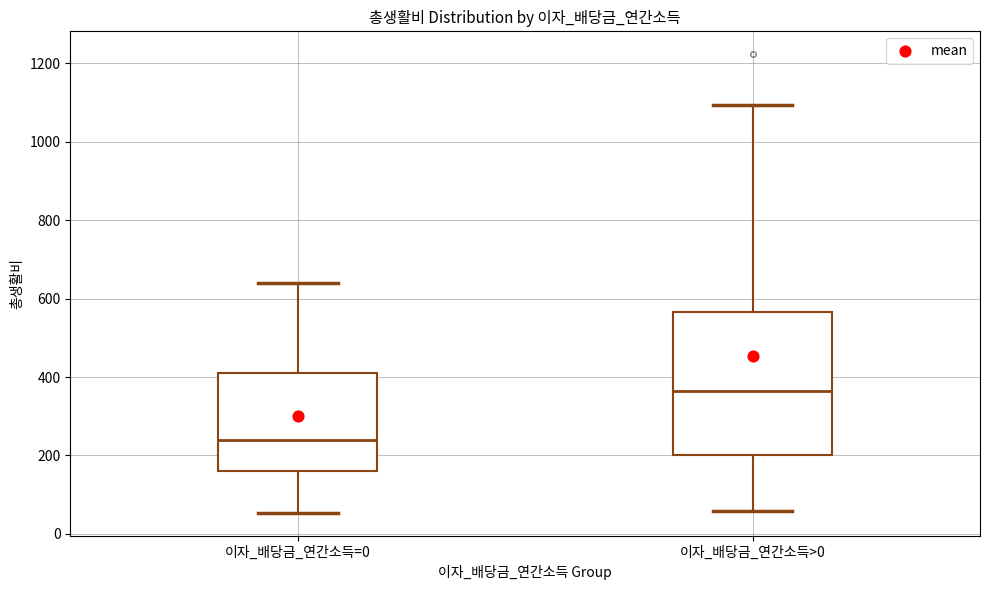

Reading left to right, transcribe this box plot: for each box, give where its median line is, the range the box spans, and where its two whiskers end, as read against the y-axis. The values are not printed on the chart, so give them approximately, as read against the axis.

이자_배당금_연간소득=0: median 240, box 160 to 400, whiskers 60 to 640
이자_배당금_연간소득>0: median 360, box 200 to 560, whiskers 60 to 1100